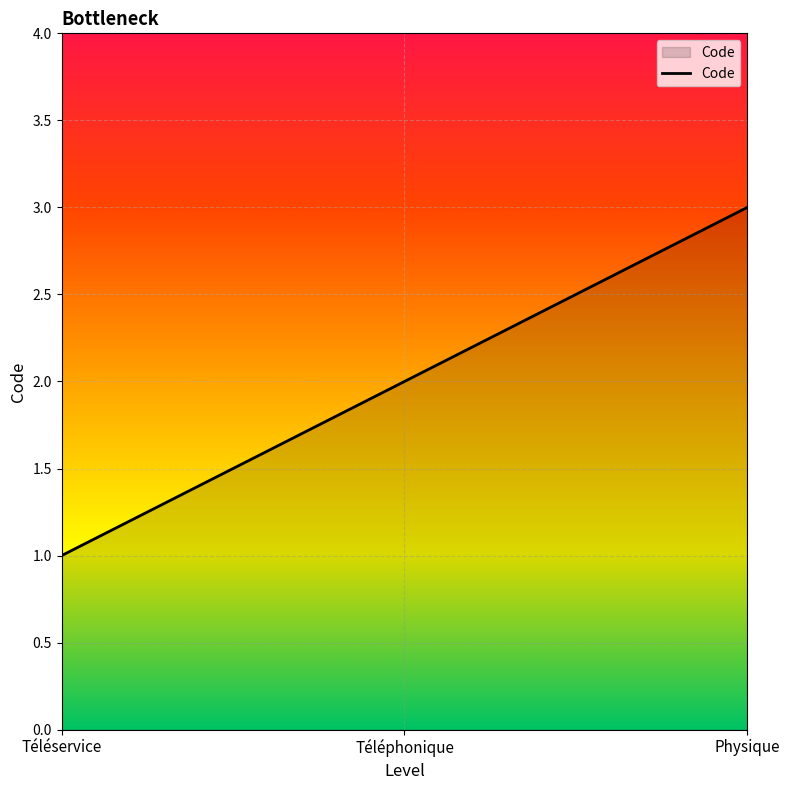

Does the chart display data point markers on the line(s)?

No